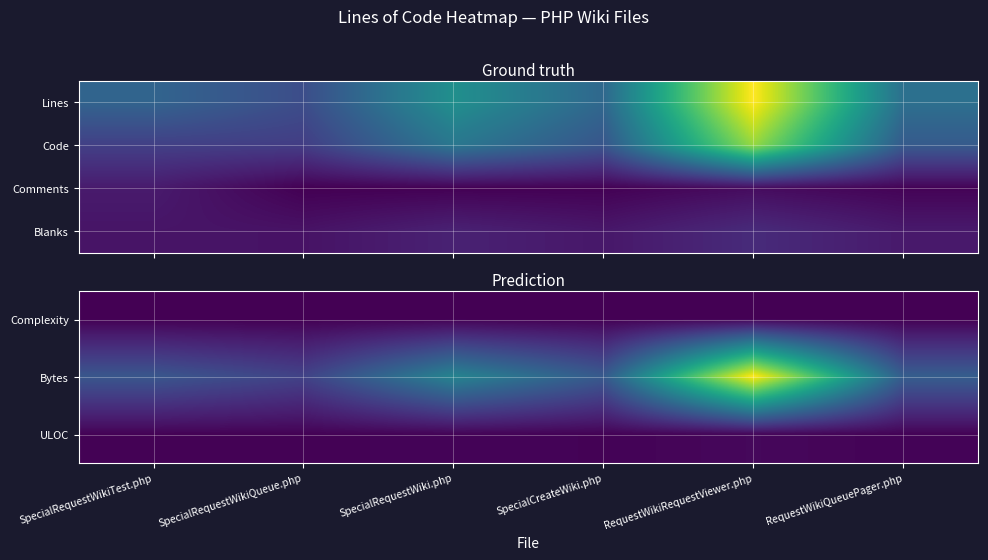

What is the greatest value displayed?

12030